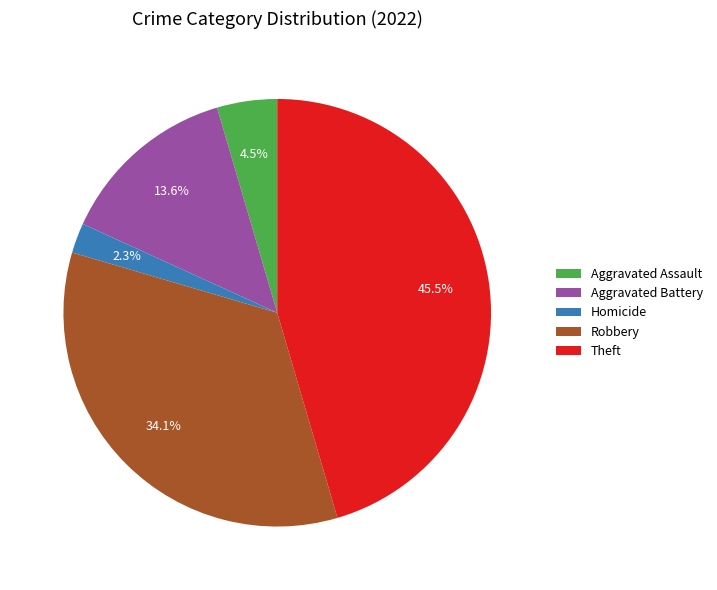

What portion of the pie excludes Aggravated Battery?

86.4%